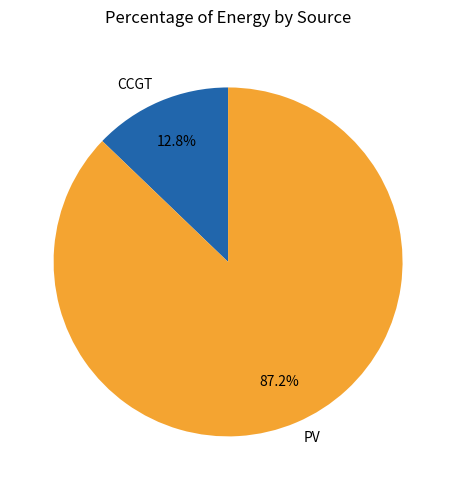

How many slices are in this pie chart?

2